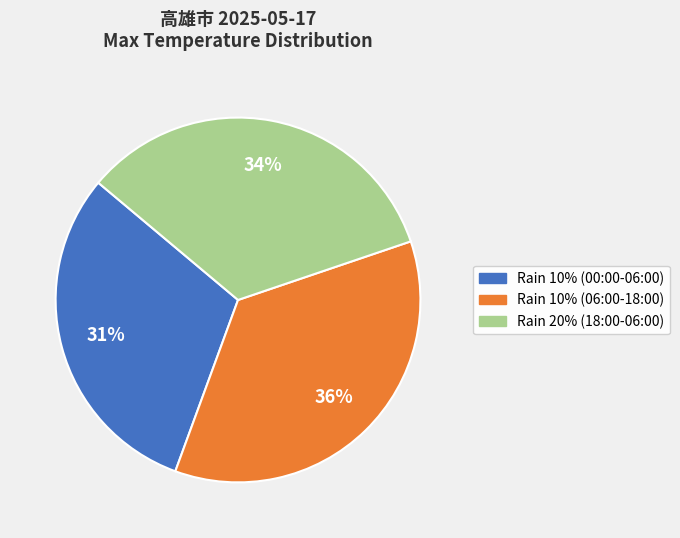

Which slice is the largest?

Rain 10% (06:00-18:00)